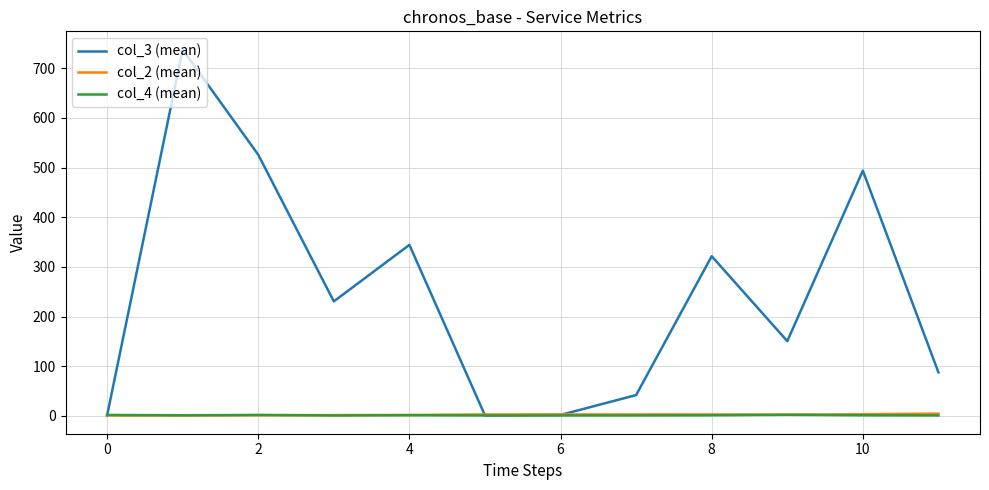

Which series has the largest range (max minus min)?

col_3 (mean)